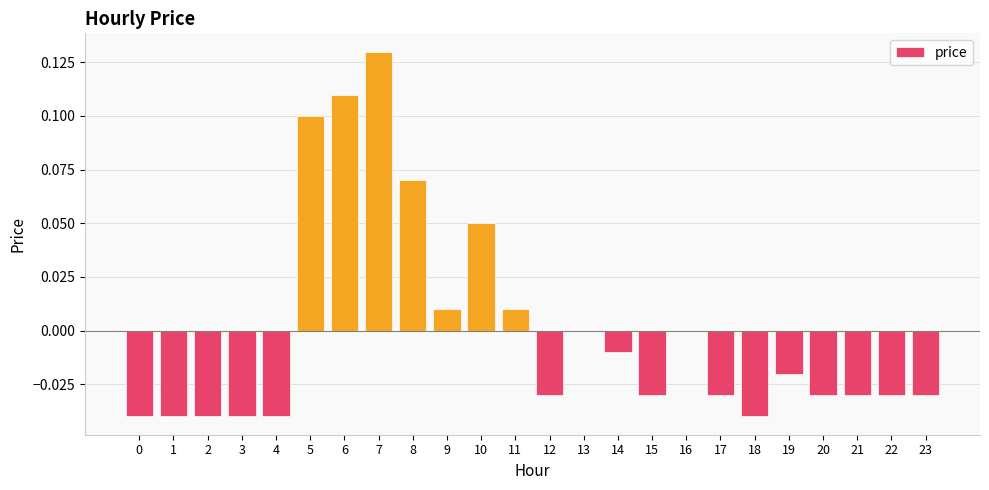

Is it true that the value at 9 is 0.0?

True